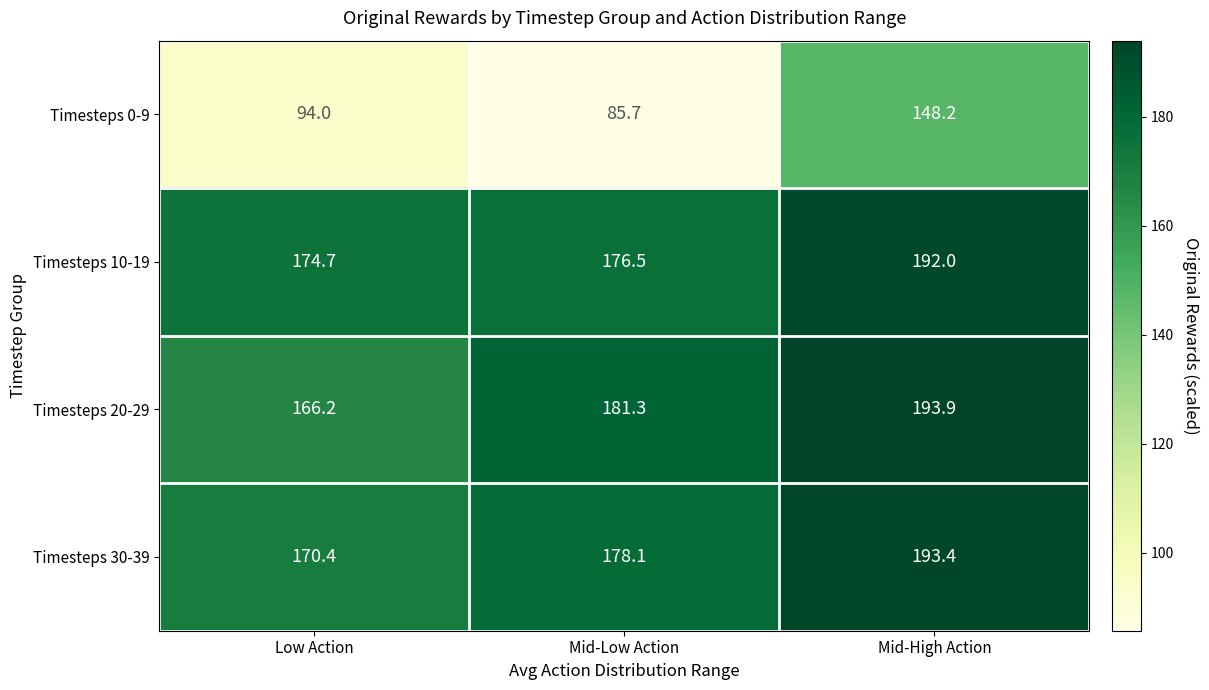

The value of Timesteps 20-29 at Low Action is 166.2. True or false?

True